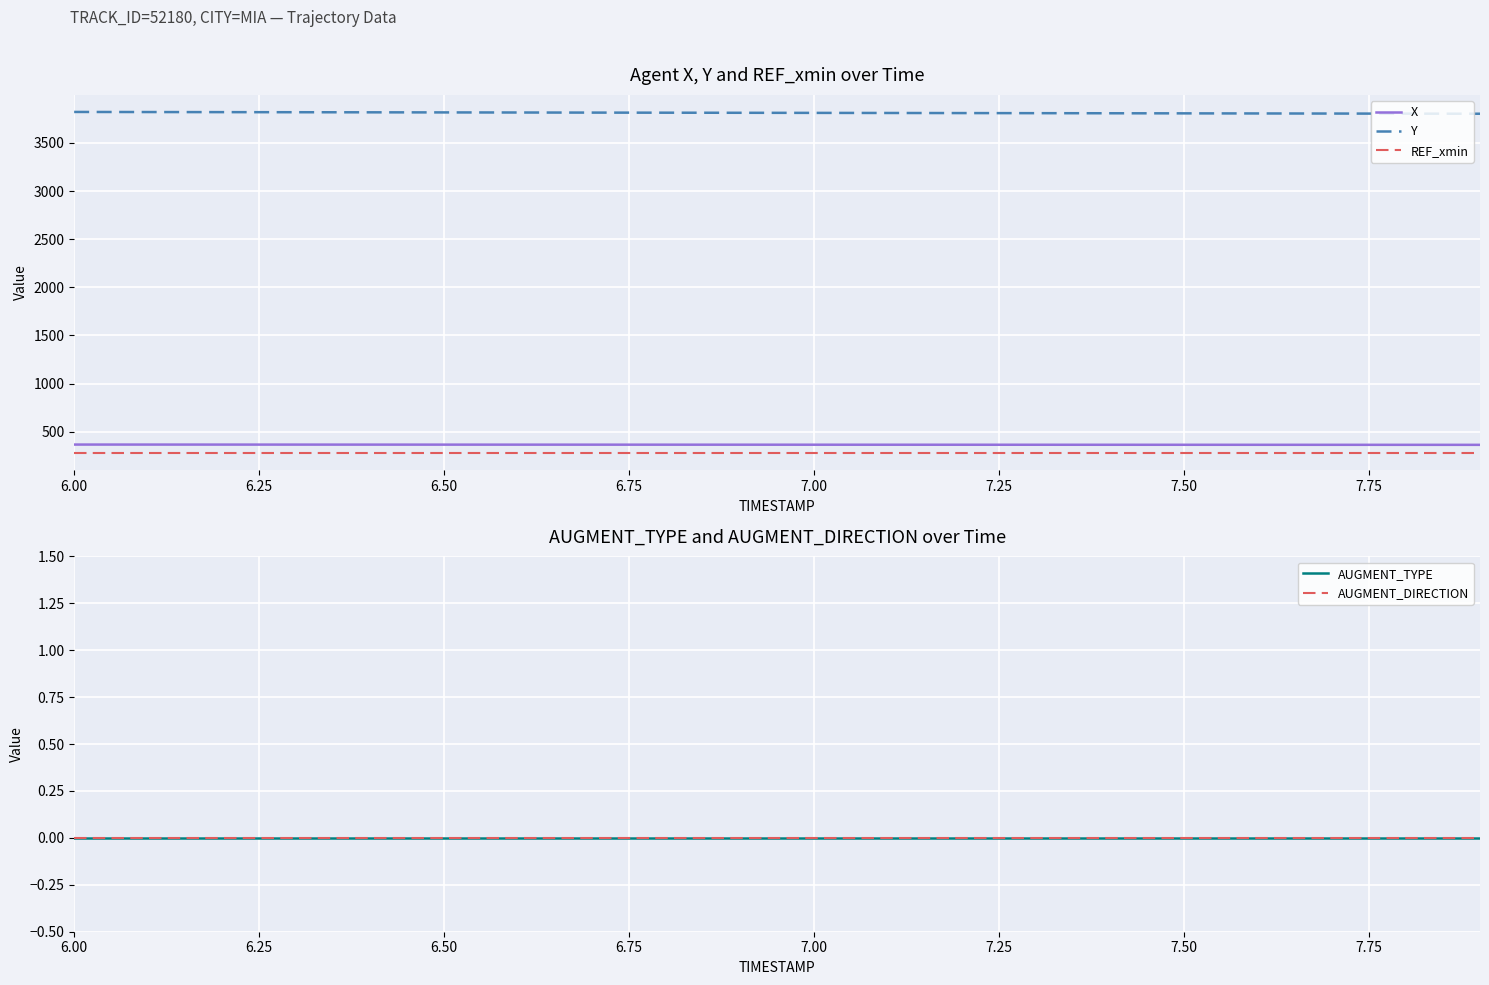

What is the minimum value for X?

362.7